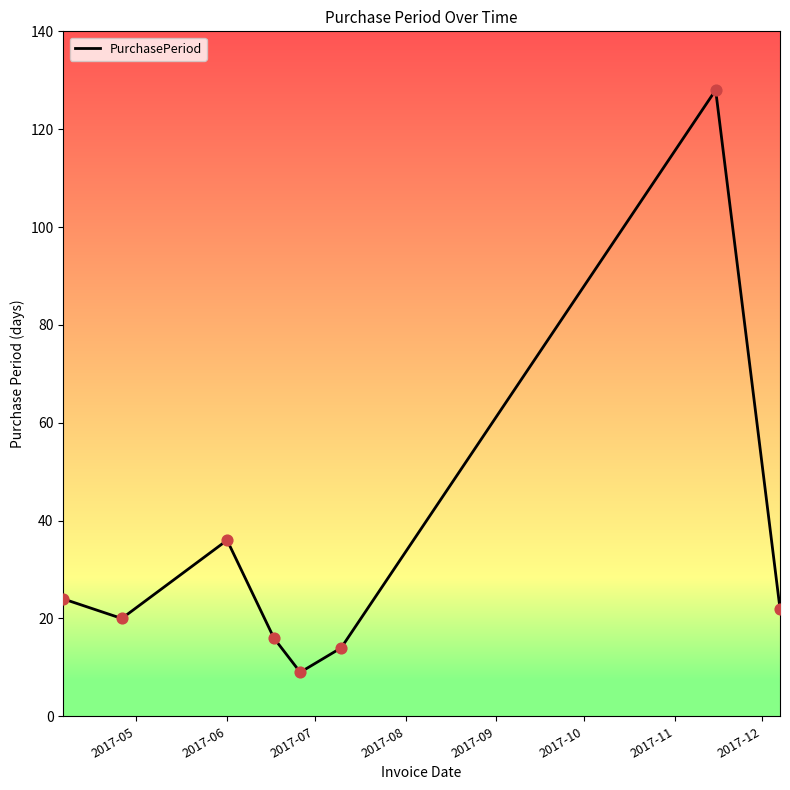

True or false: the data has more than 2 interior local peaks.

False